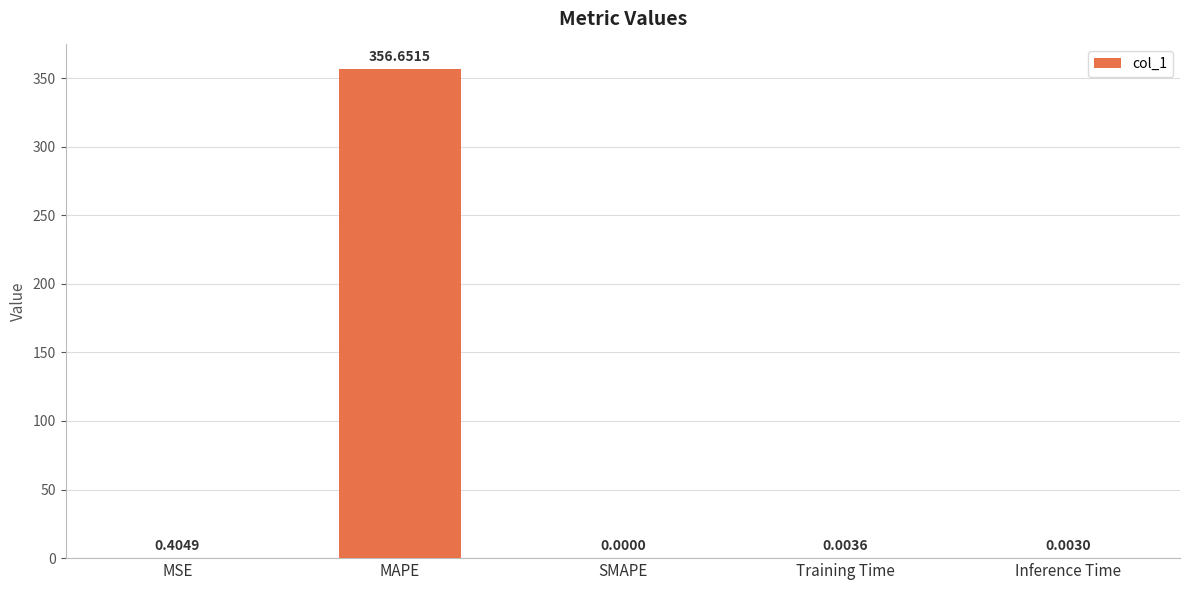

What is the average value?

71.4